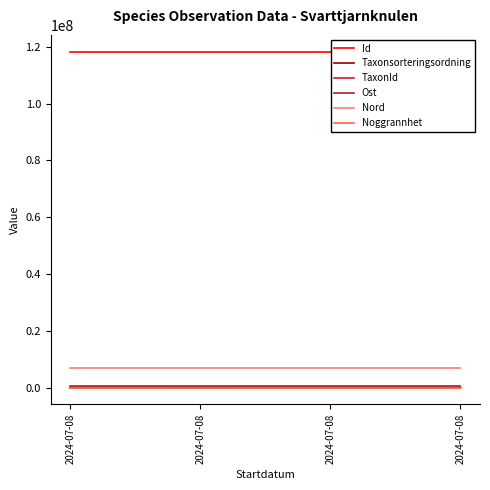

True or false: Ost and Noggrannhet intersect in this chart.

False